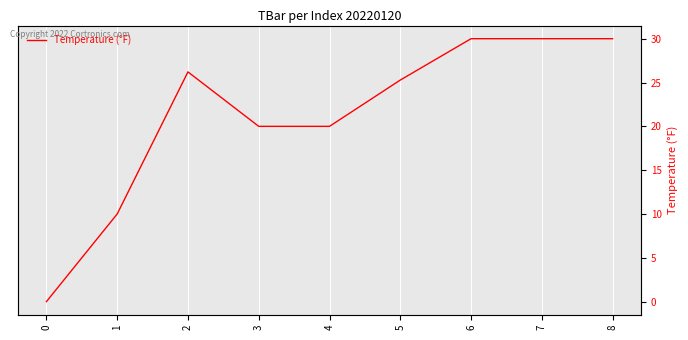

What is the sum of the values at 6 and 3?

50.0